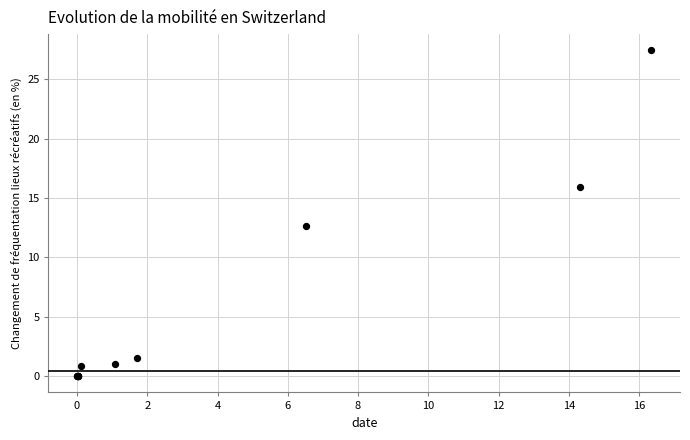

What Y value in the scatter plot is closest to 13?

12.6